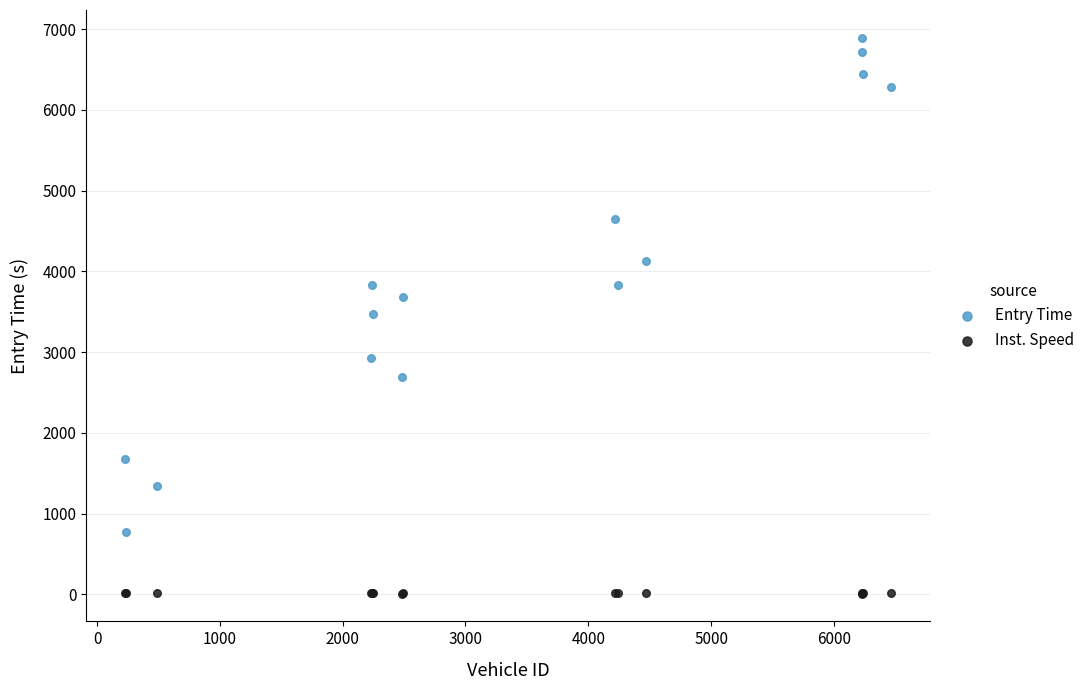

Which series contains the lowest Y value?

Inst. Speed